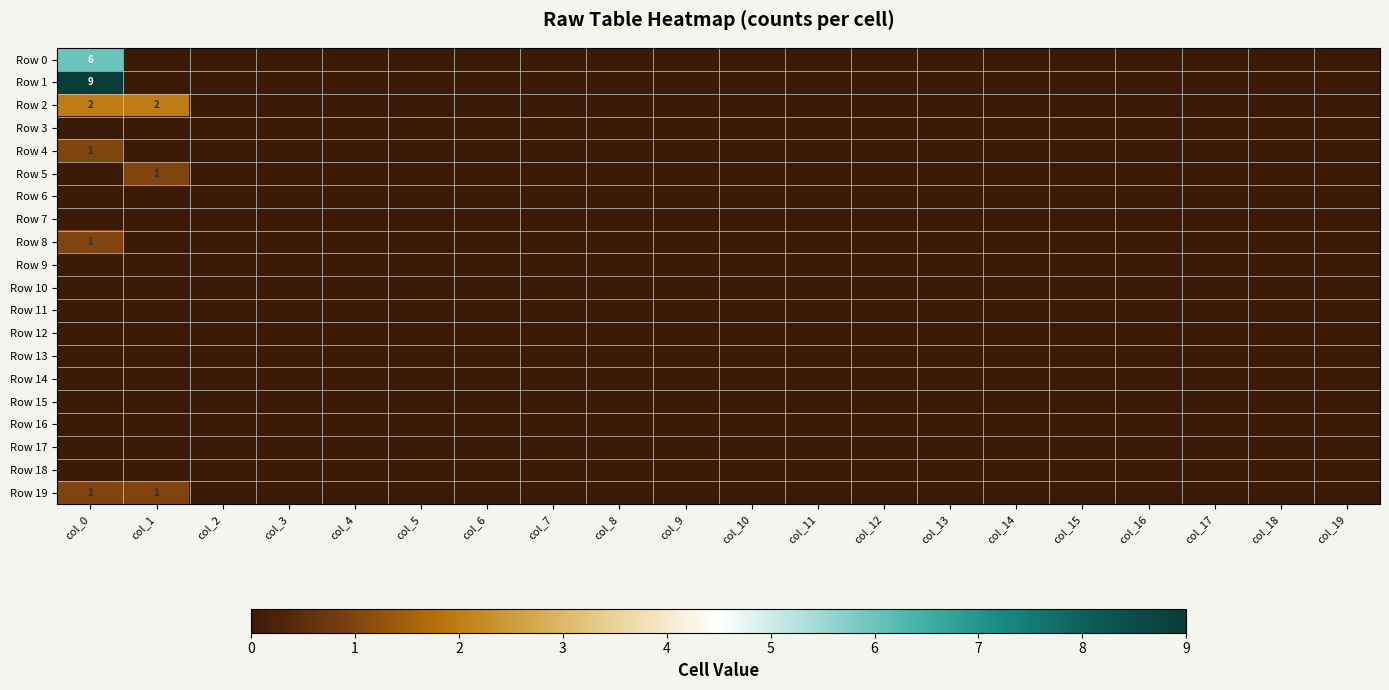

Is it true that Row 5 equals -1 at col_7?

False